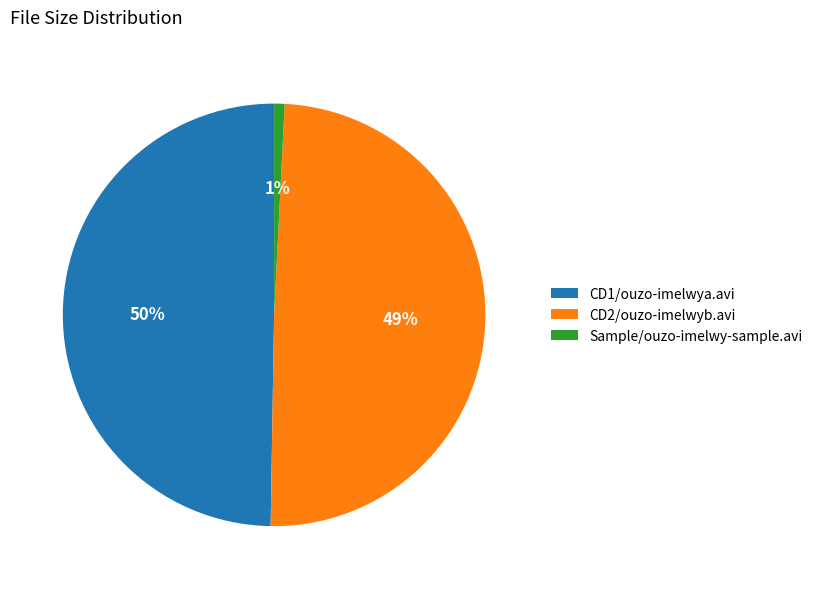

Is the sum of CD1/ouzo-imelwya.avi and Sample/ouzo-imelwy-sample.avi greater than half?

Yes